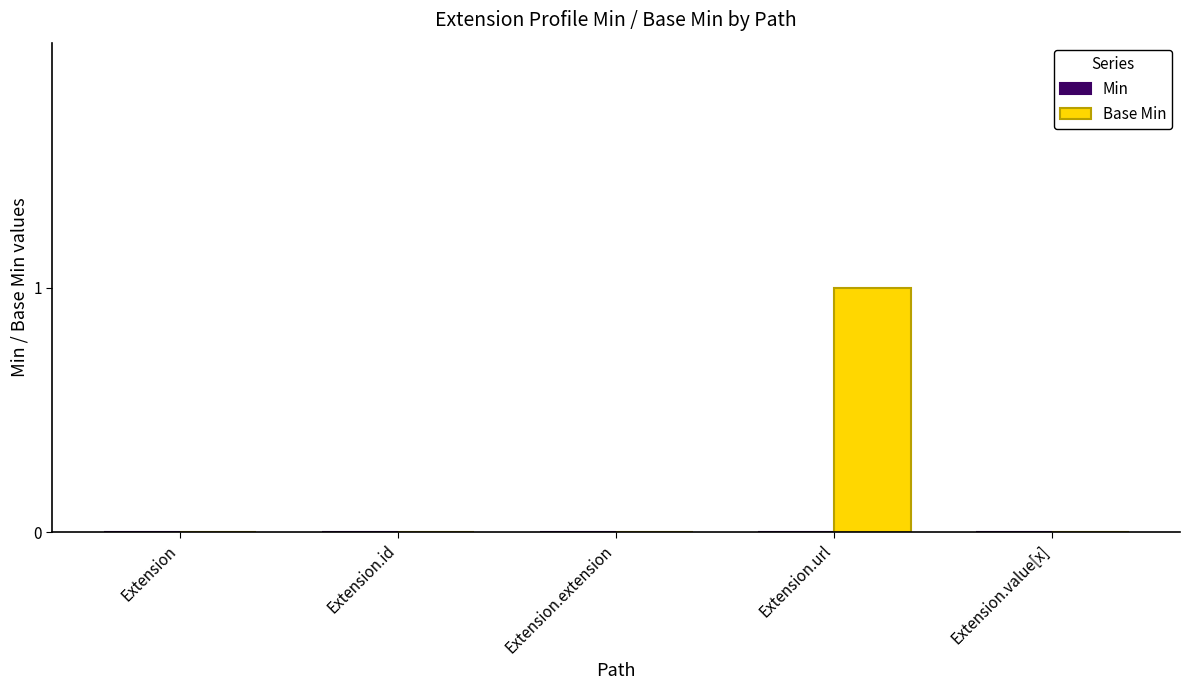

What is the change in value from Extension to Extension.url?

+1